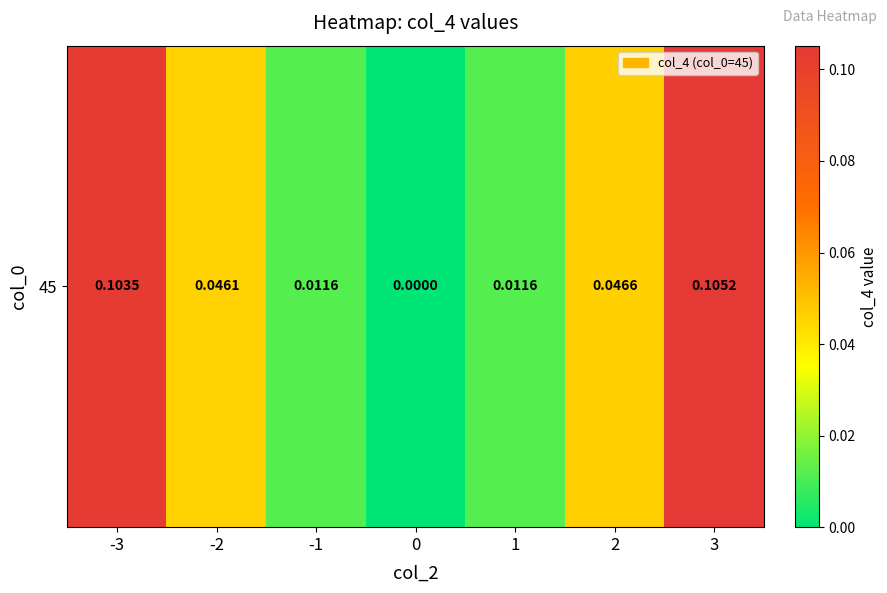

List the labels in order of value, largest first.

3, -3, 2, -2, 1, -1, 0